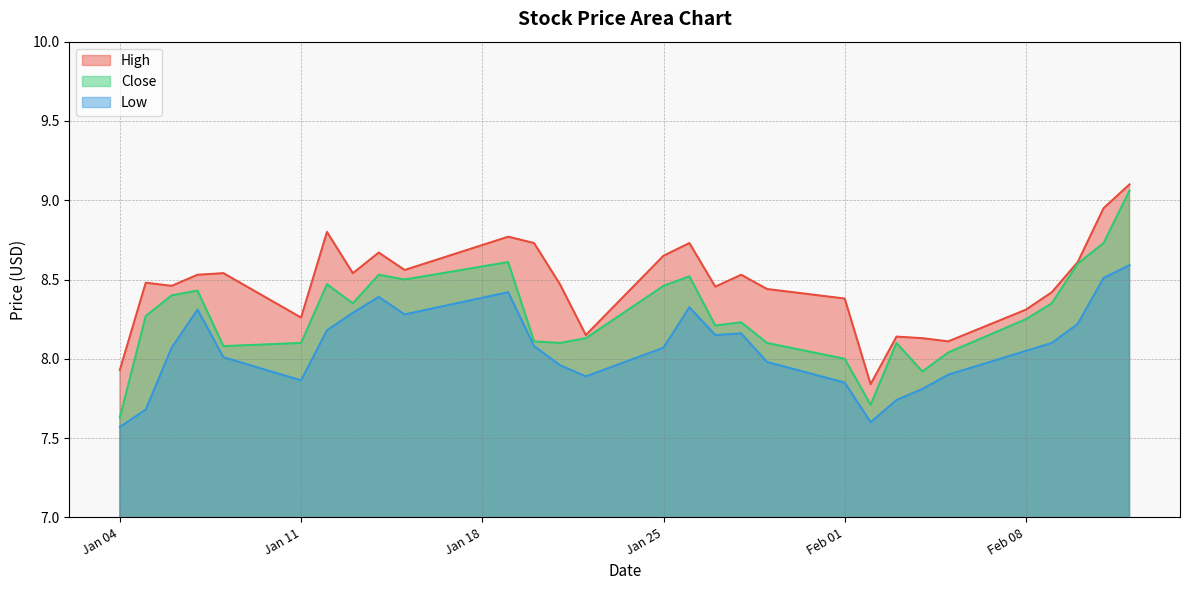

Which series has the largest range (max minus min)?

Close